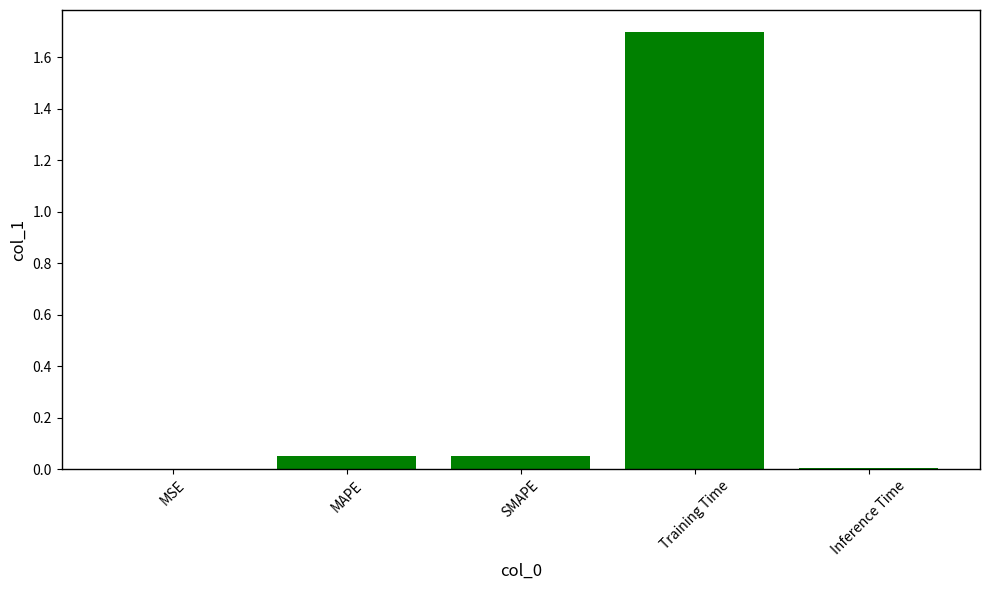

What is the maximum value shown in the chart?

1.7